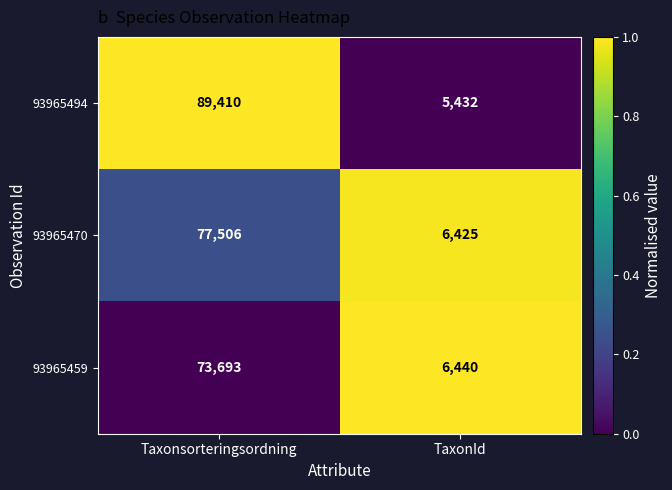

Which category has the highest value across all series?

Taxonsorteringsordning